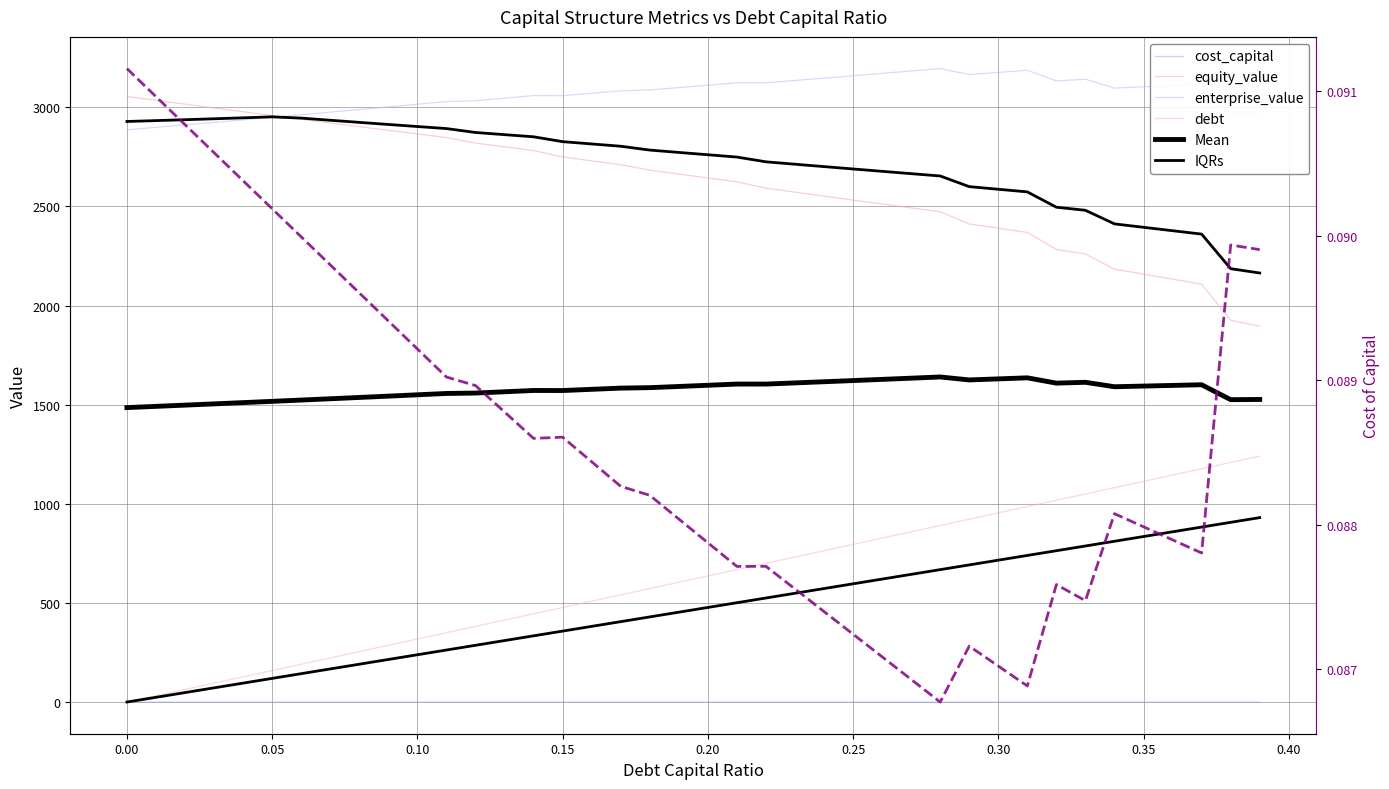

Between 0.04 and 0.08, which series saw the biggest shift?

debt